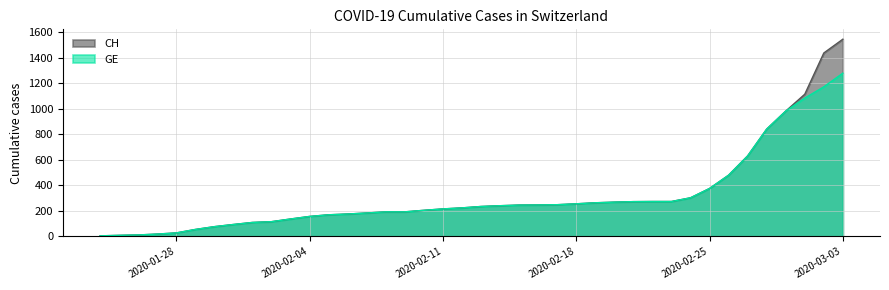

What is the total value across all series at 2020-02-11?

430